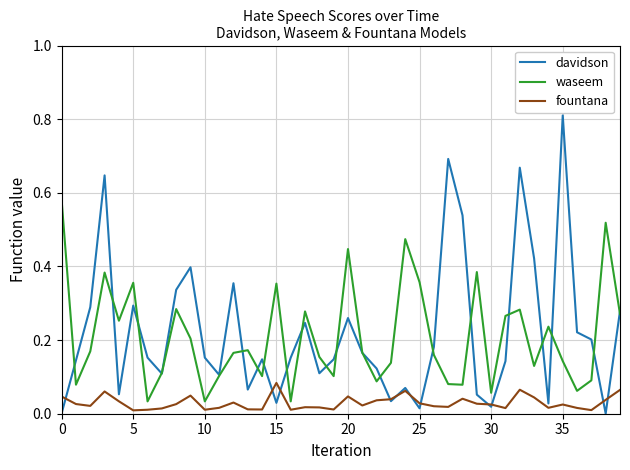

True or false: fountana and waseem intersect in this chart.

False